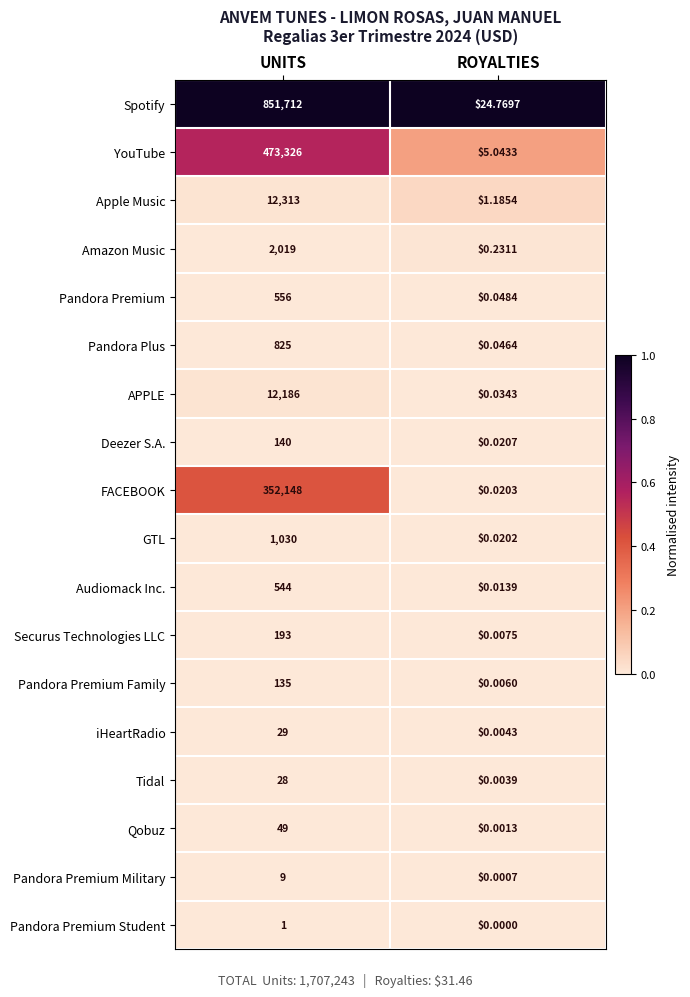

Between UNITS and ROYALTIES, which series saw the biggest shift?

Spotify